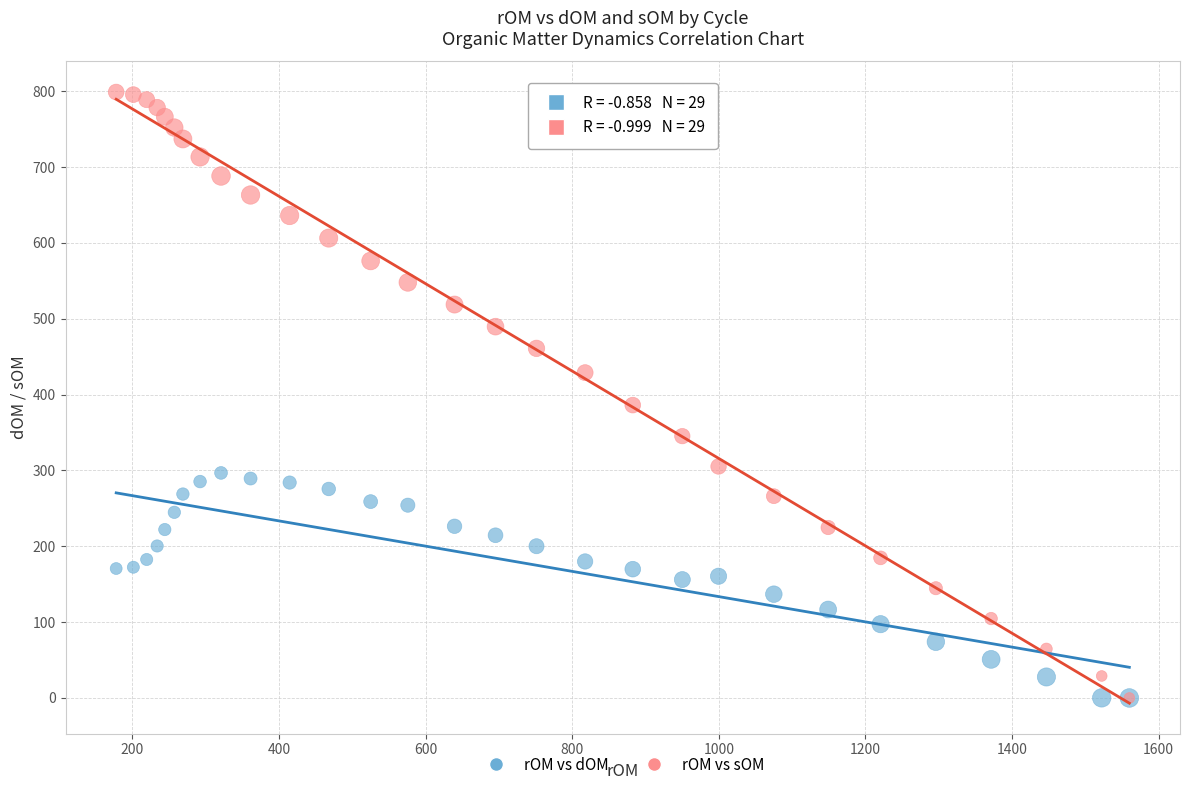

Across all series, what Y value is closest to 399?

386.1